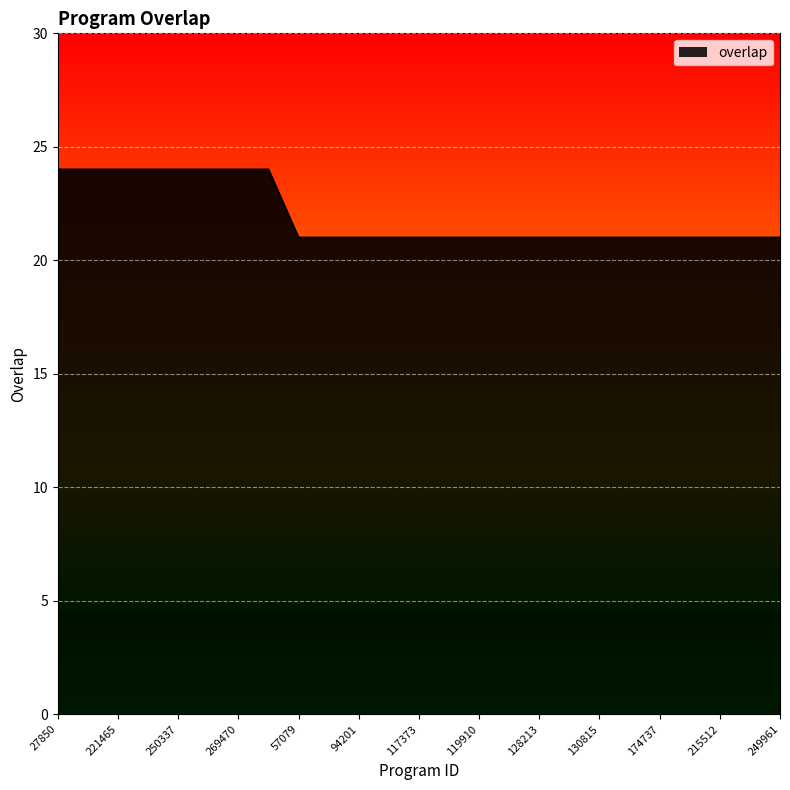

What is the ratio of the value at 119910 to the value at 61525?

0.9